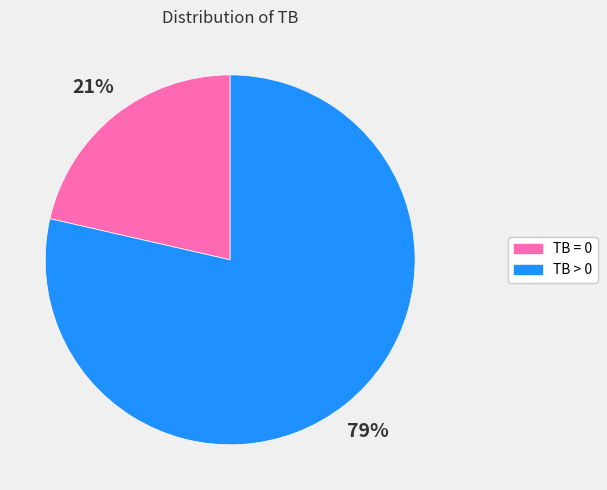

To the nearest percent, what is the average slice percentage?

50%